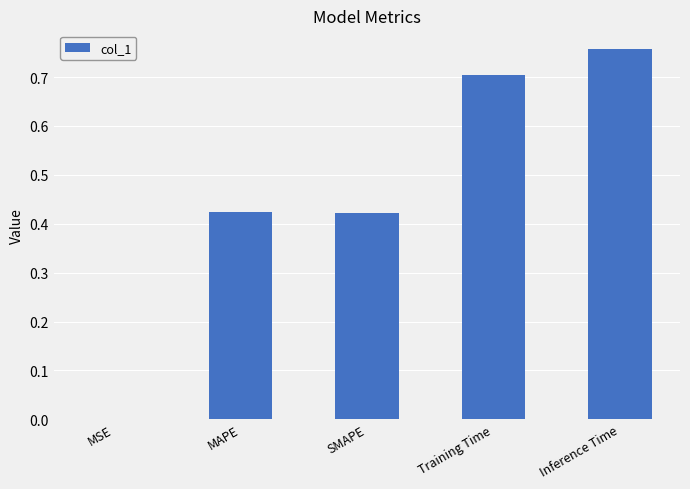

The chart shows a value of 0.4 at Training Time. True or false?

False